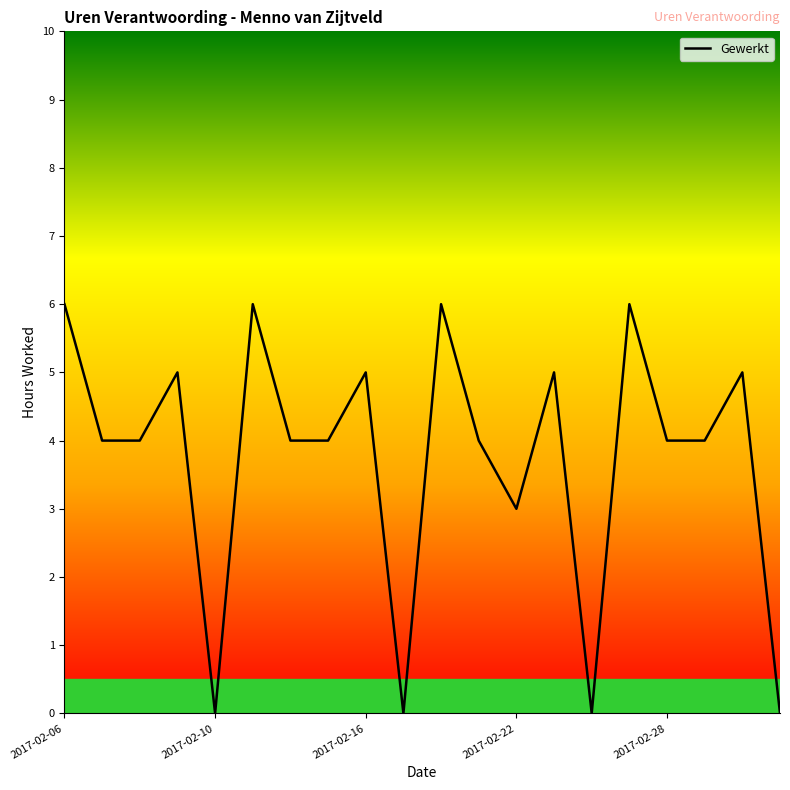

What is the greatest value displayed?

6